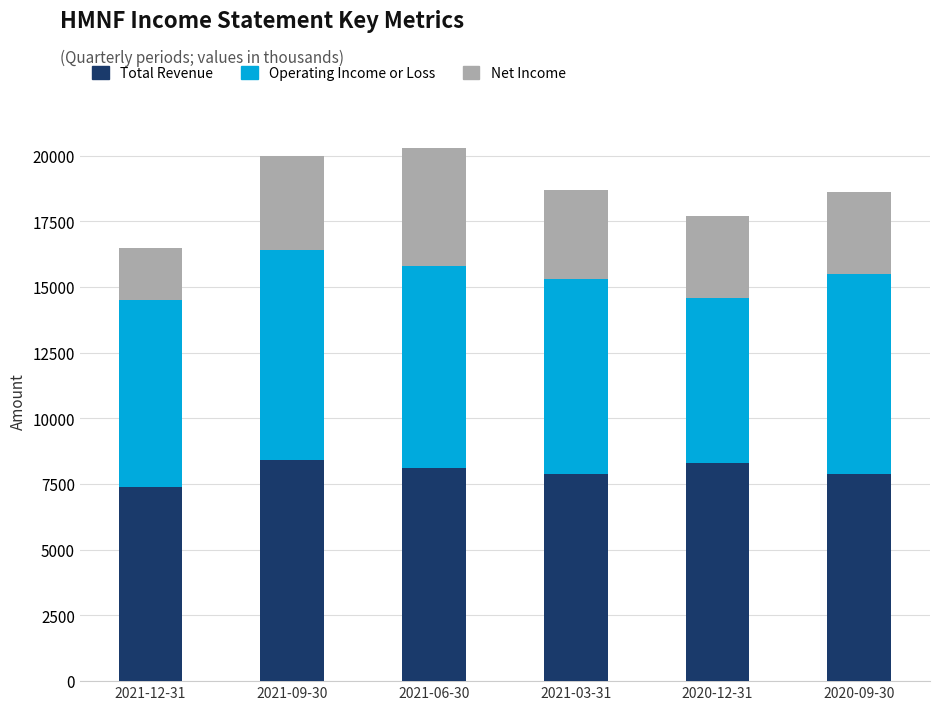

How many series are shown in this chart?

3